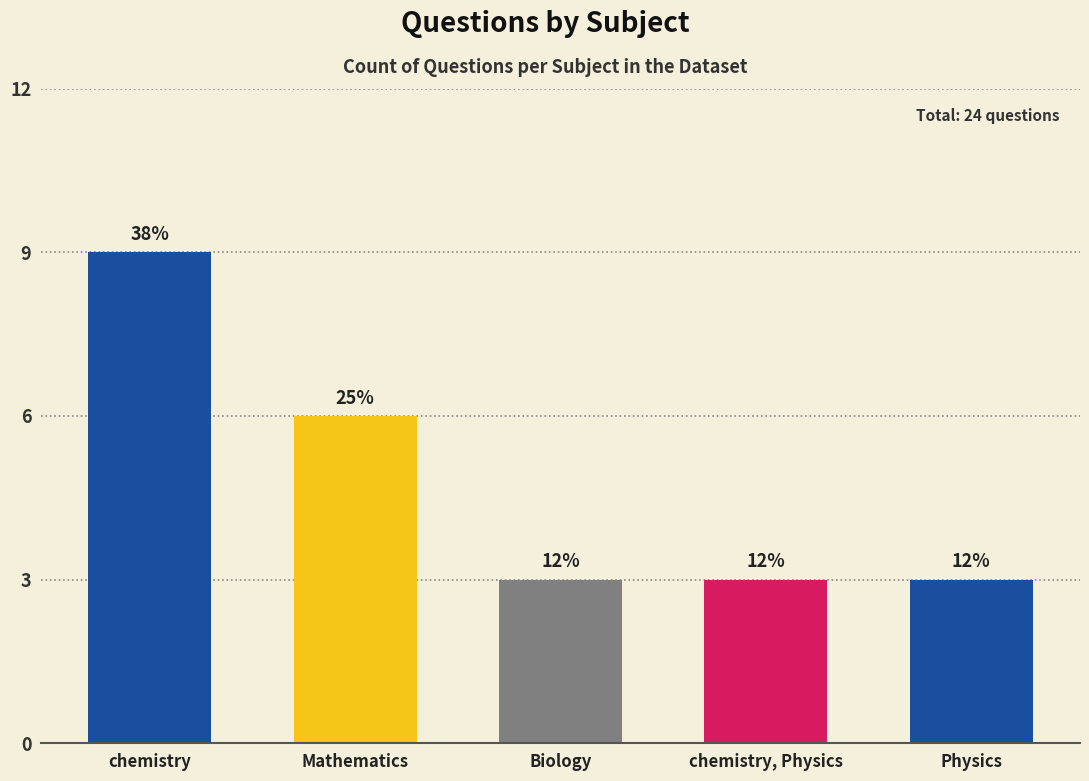

Are the bars horizontal?

No